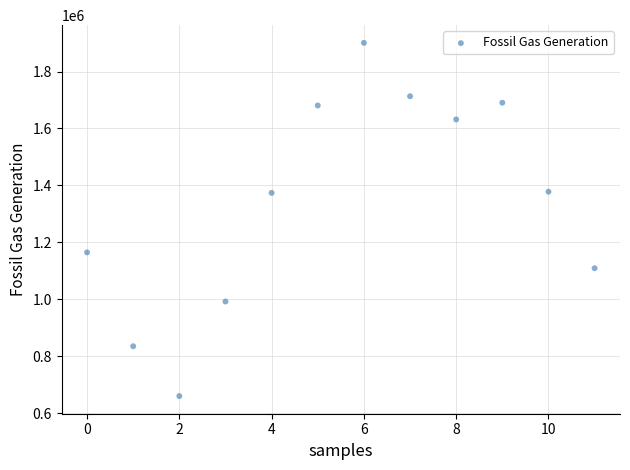

What is the average Y value?

1344013